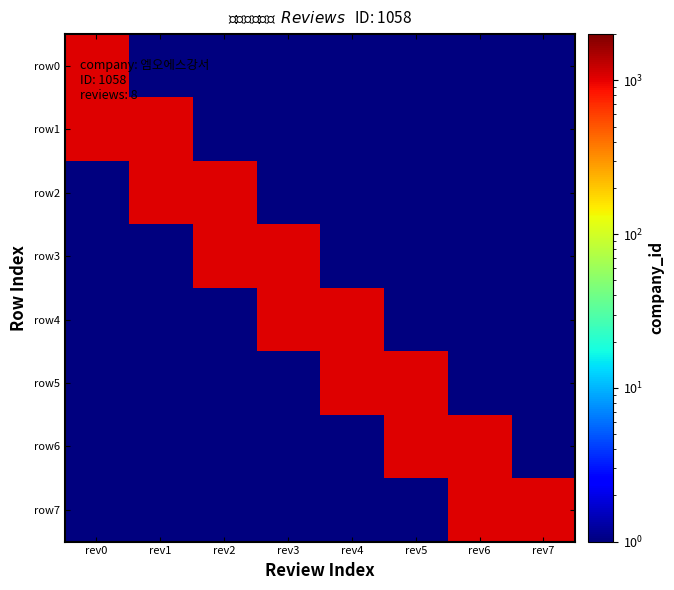

What is the maximum value shown in the chart?

1058